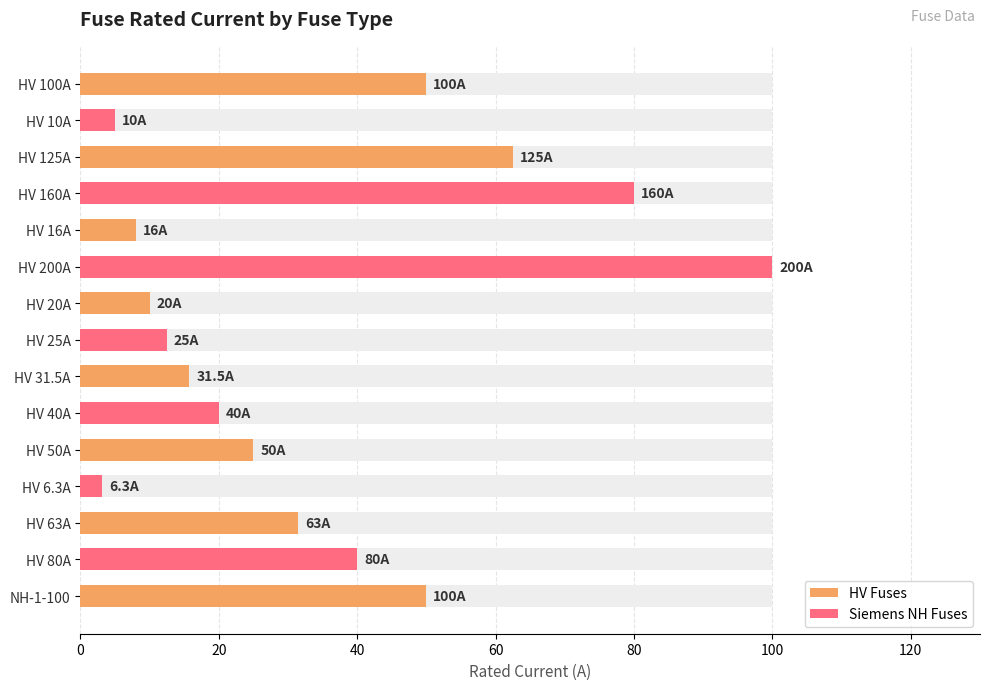

Are the bars grouped side by side (vs. stacked)?

No